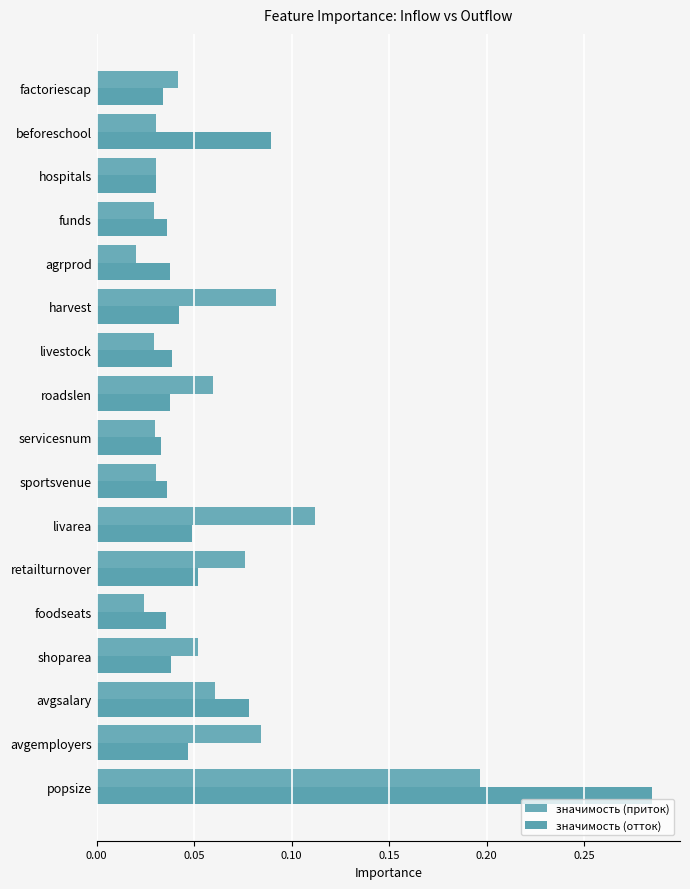

Count the number of data series in this chart.

2